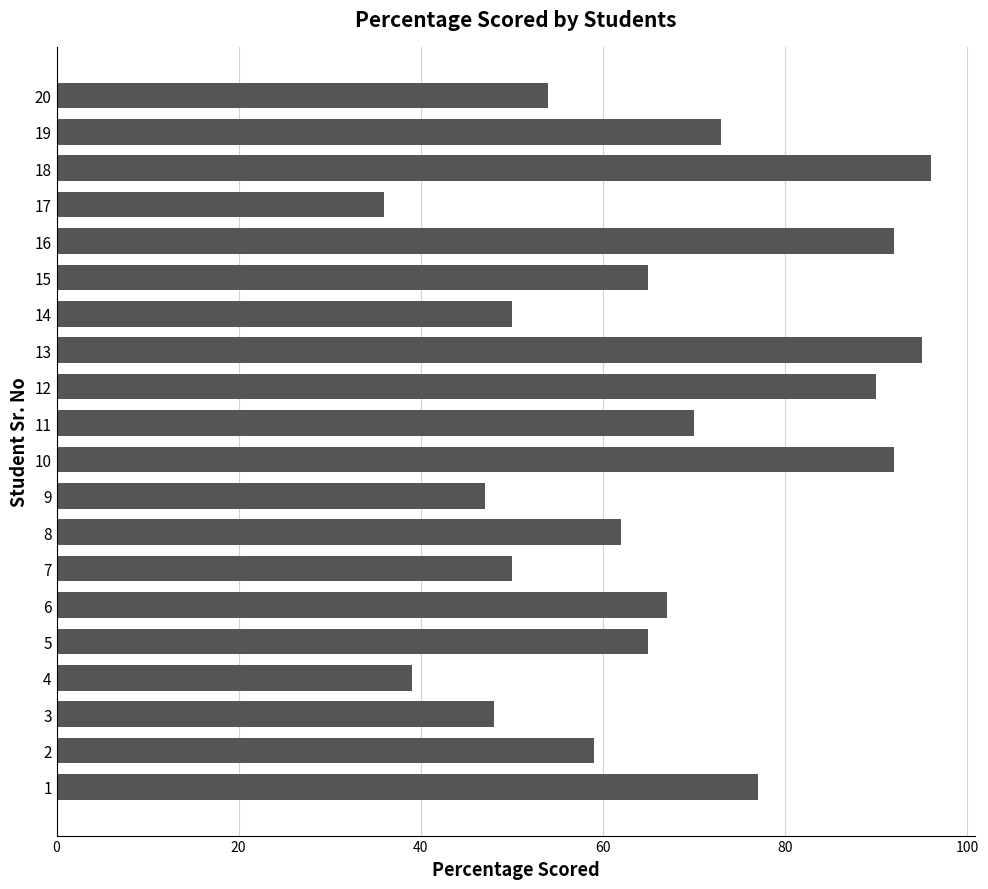

Reading bottom to top, what are all the values shown in this chart?

1=77	2=59	3=48	4=39	5=65	6=67	7=50	8=62	9=47	10=92	11=70	12=90	13=95	14=50	15=65	16=92	17=36	18=96	19=73	20=54